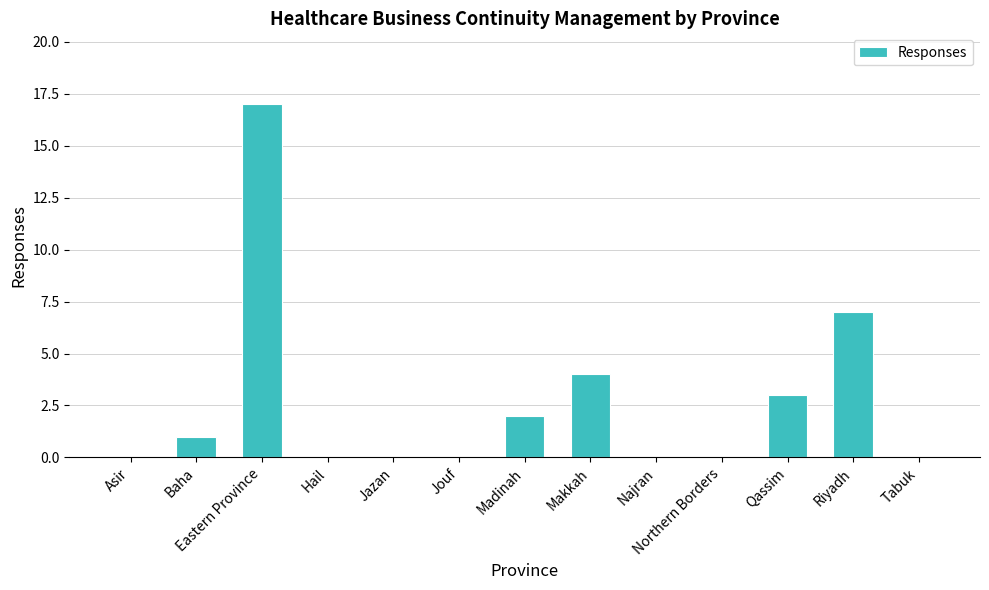

What is the average value?

3